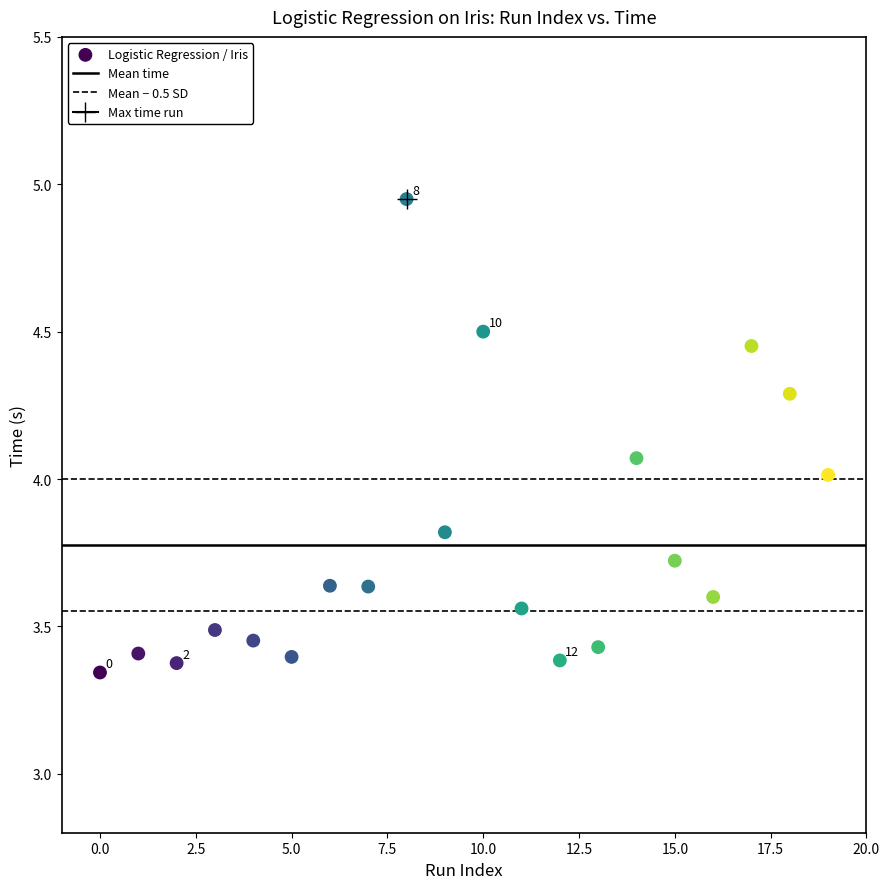

What is the range of Y values (max minus min)?

1.6